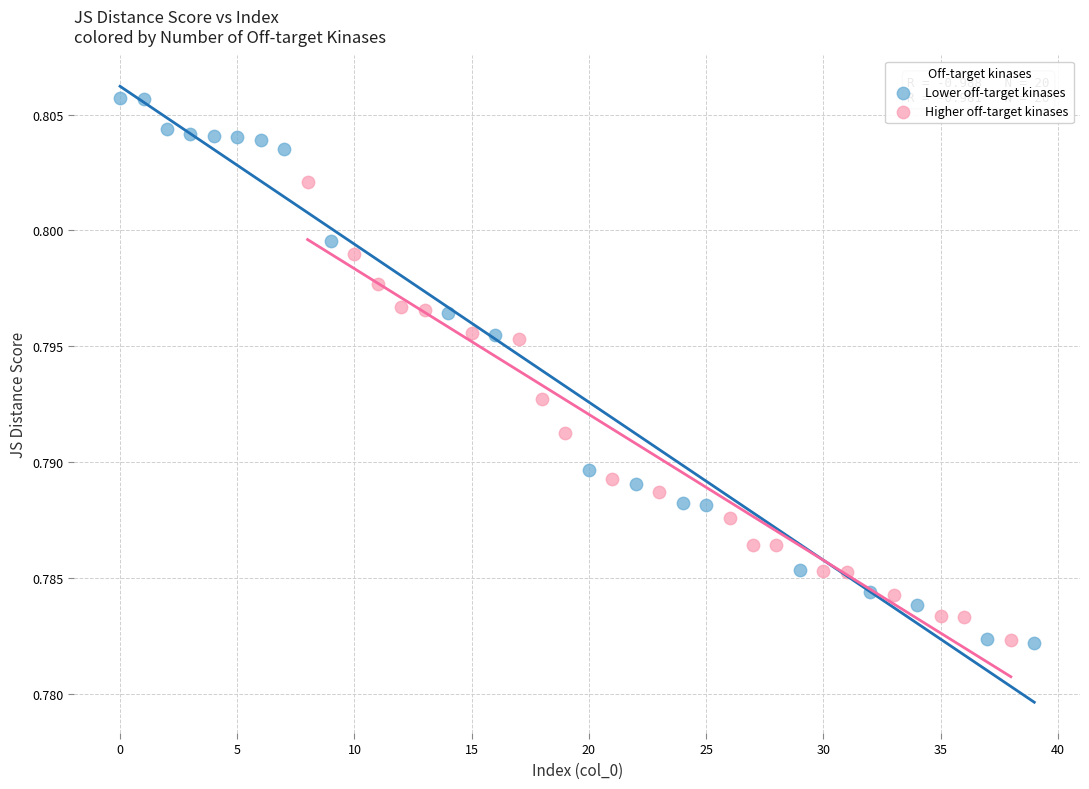

Which series has the widest spread of Y values?

Lower off-target kinases